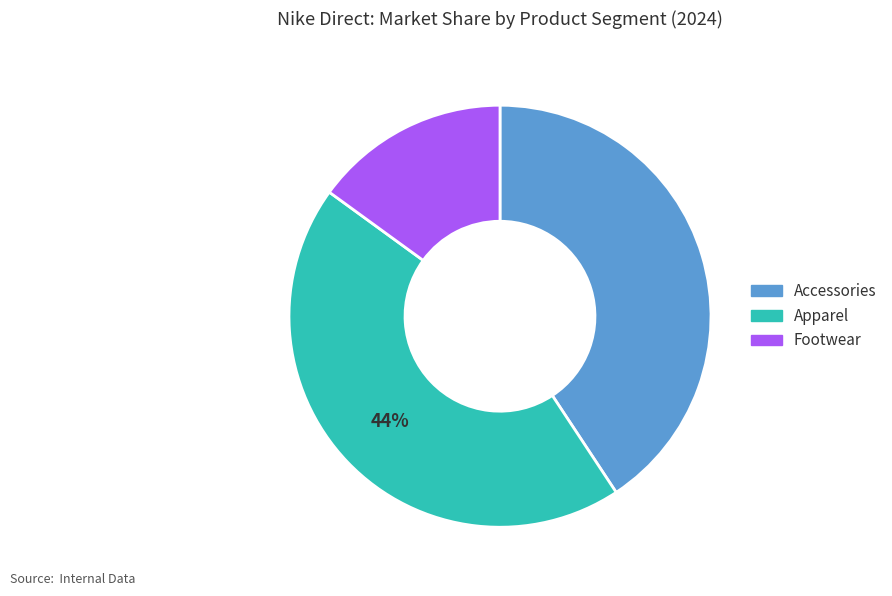

What is the ratio of the value at Accessories to the value at Apparel?

0.9